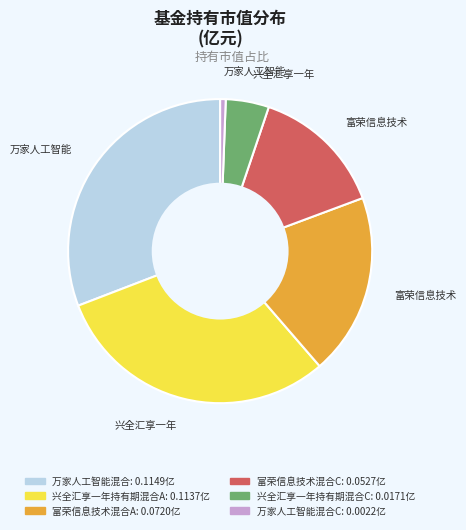

Is there a majority slice in this chart?

No